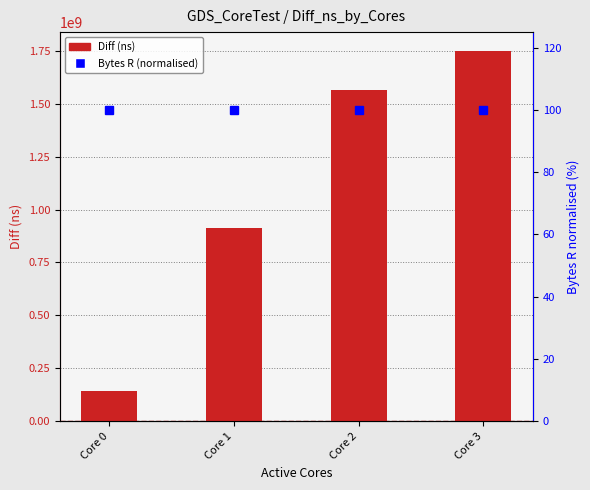

How many categories are shown in the chart?

4